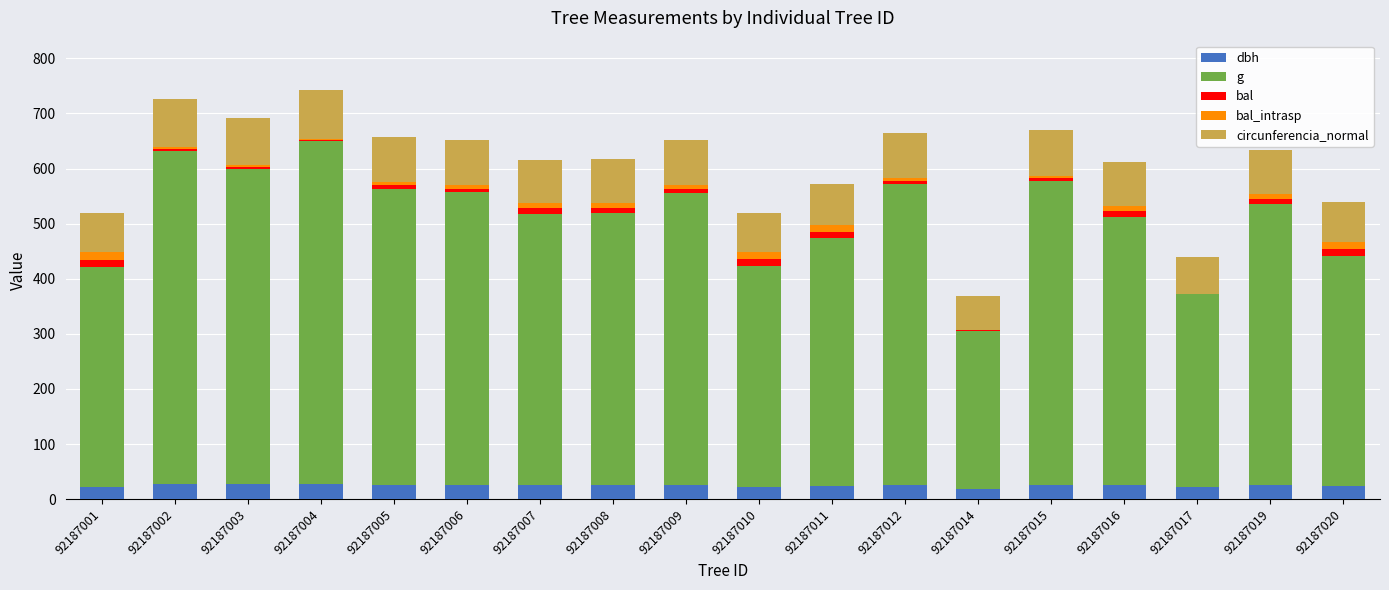

Are the bars grouped side by side (vs. stacked)?

No